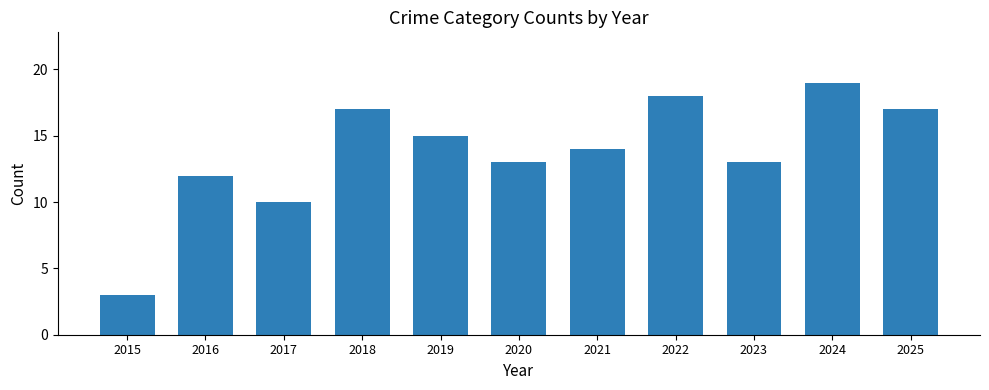

The value at 2024 is 28. True or false?

False